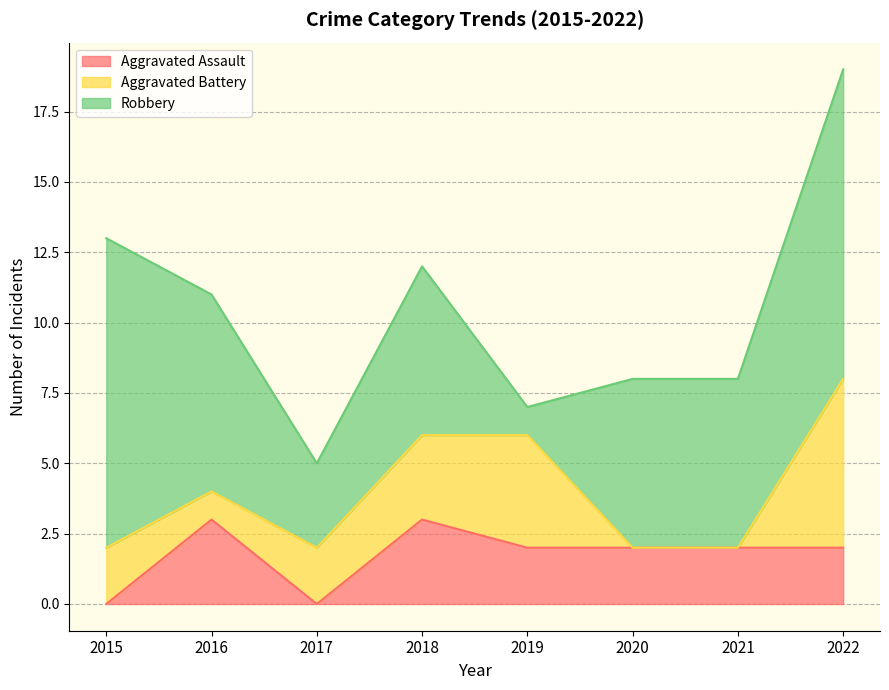

Is the value of Aggravated Battery at 2019 greater than the value of Robbery at 2021?

No